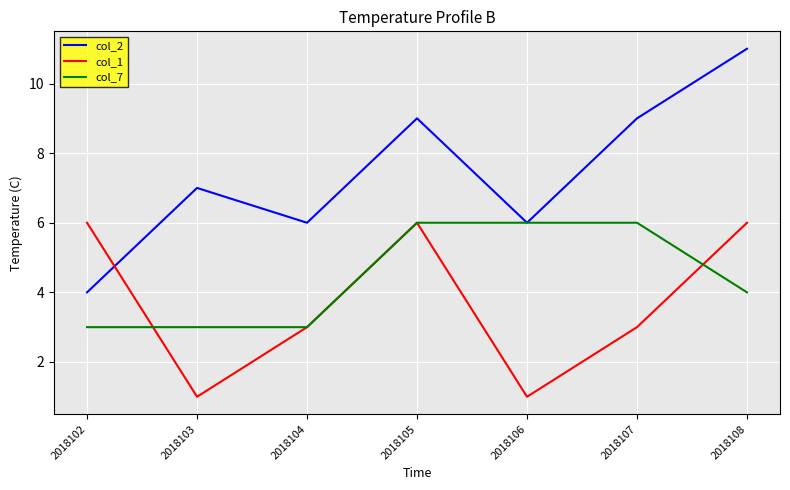

What is the difference between the highest and lowest values at 2018107?

6